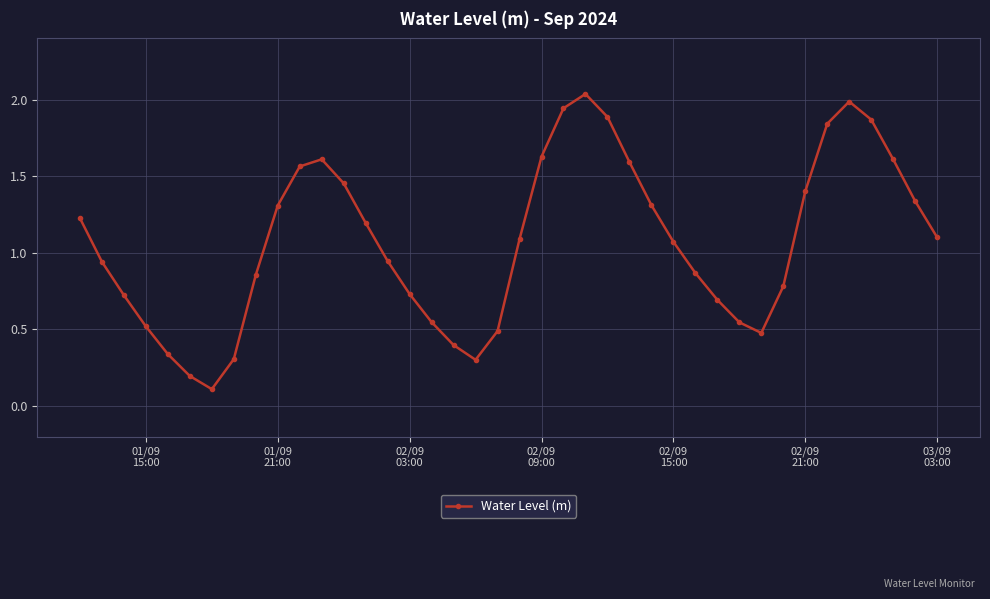

How many interior local peaks (higher than both neighbors) does the data have?

3